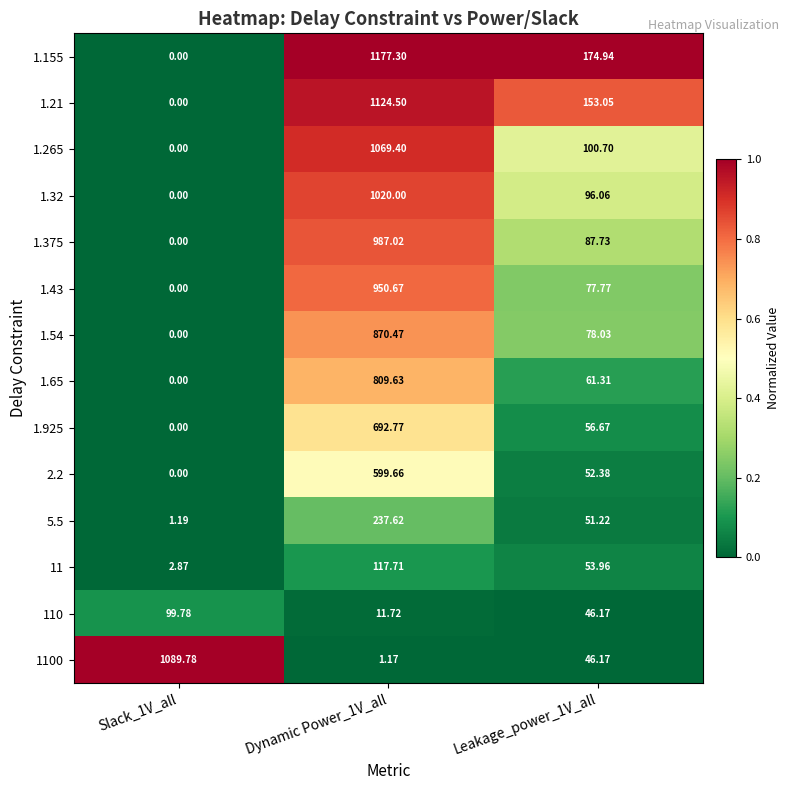

Is the value of 1100 at Dynamic Power_1V_all greater than the value of 1.32 at Dynamic Power_1V_all?

No